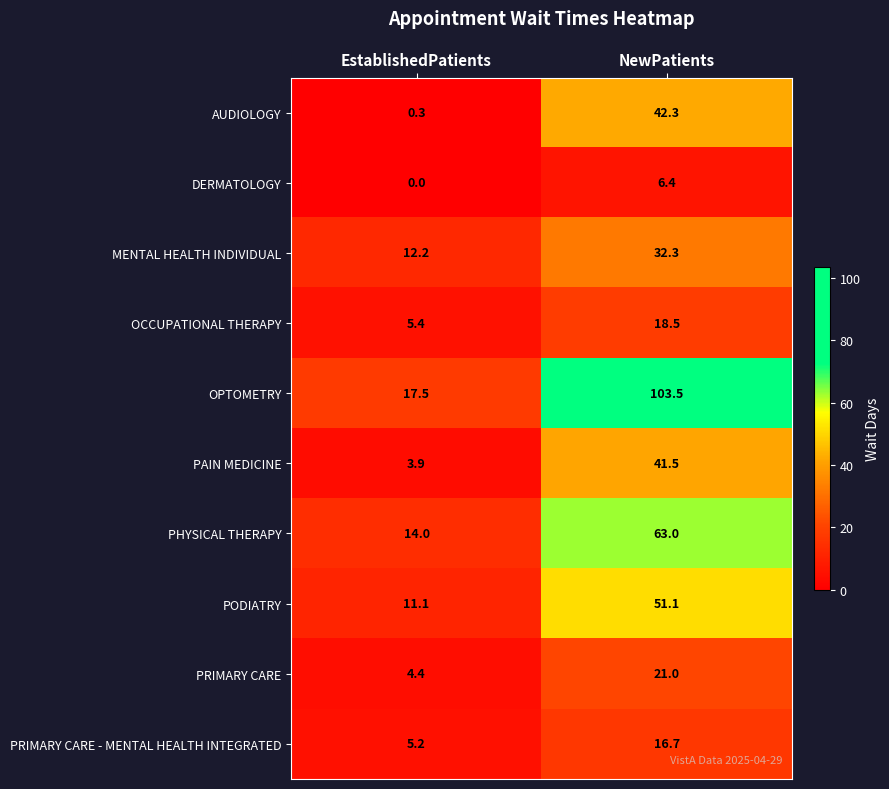

At which category does the chart reach its minimum across all series?

EstablishedPatients